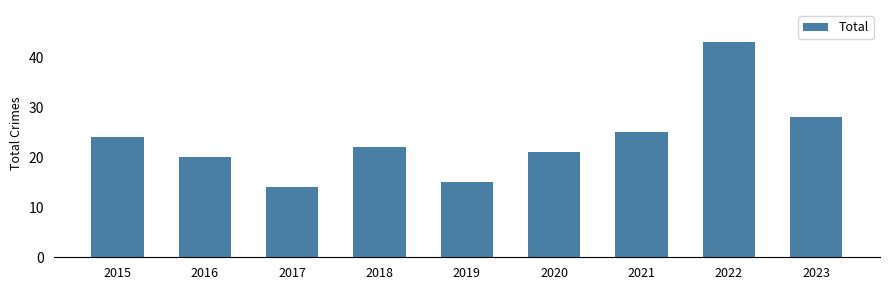

At which label is the value closest to 28?

2023